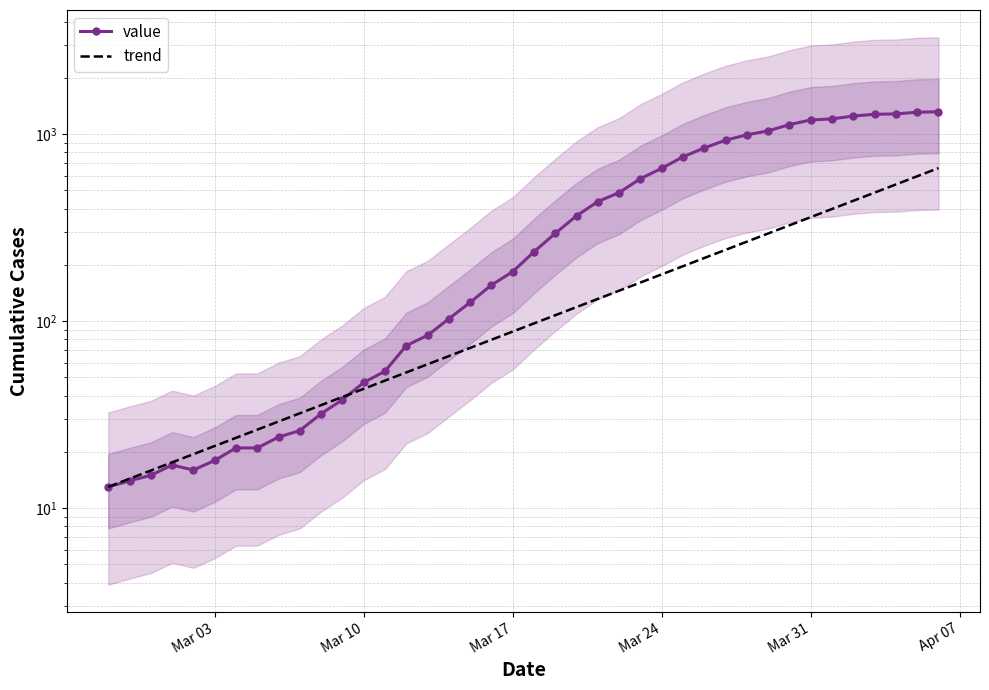

List the series in order of their overall mean, lowest first.

trend, value